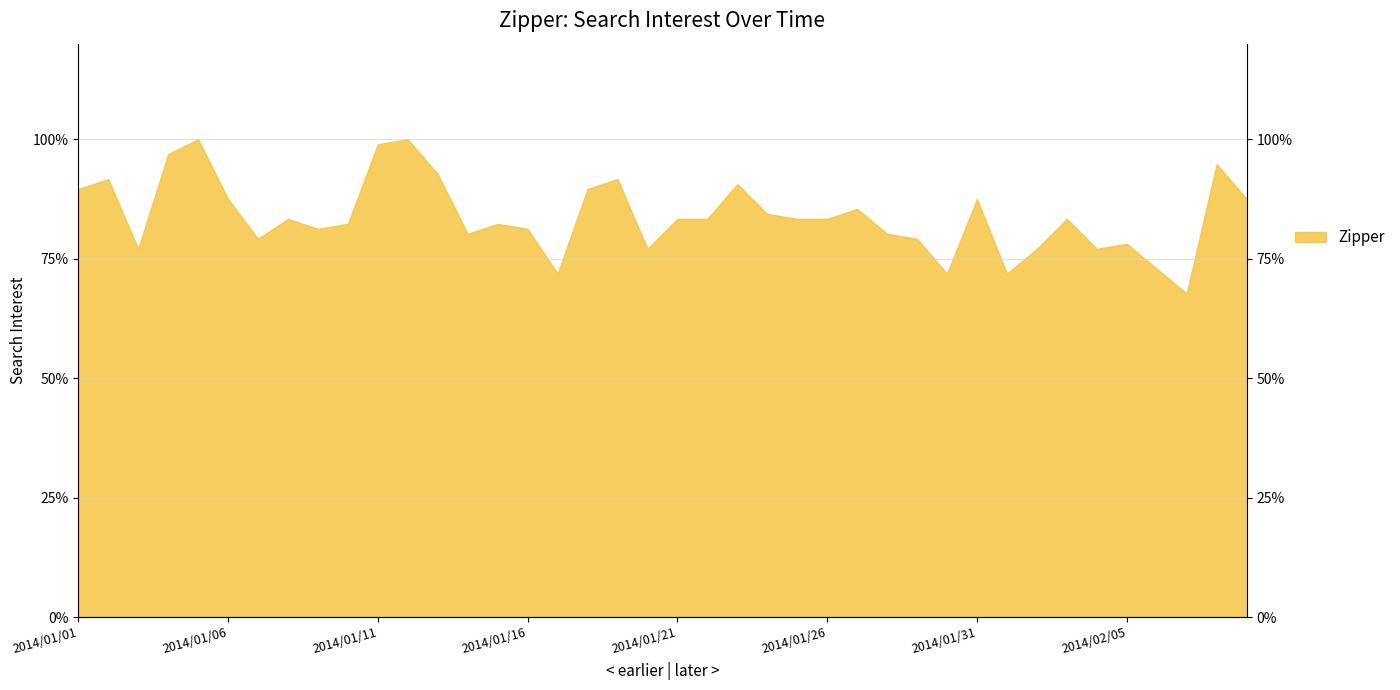

How many values are below 83?

18